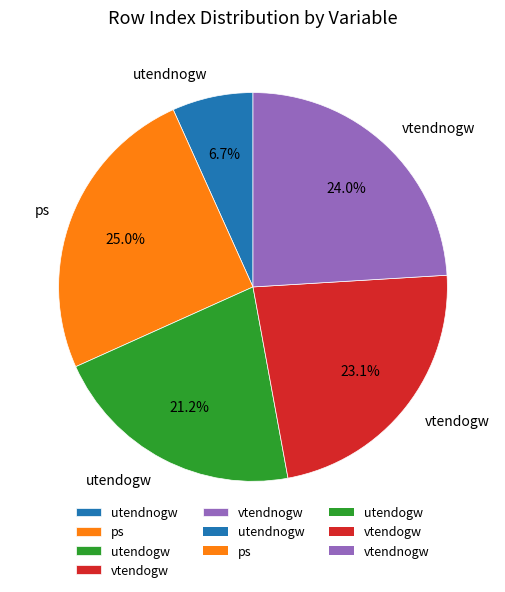

Which slice is the smallest?

utendnogw